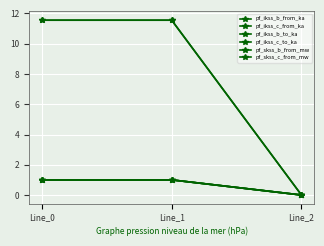

Between Line_2 and Line_1, which is larger?

Line_1